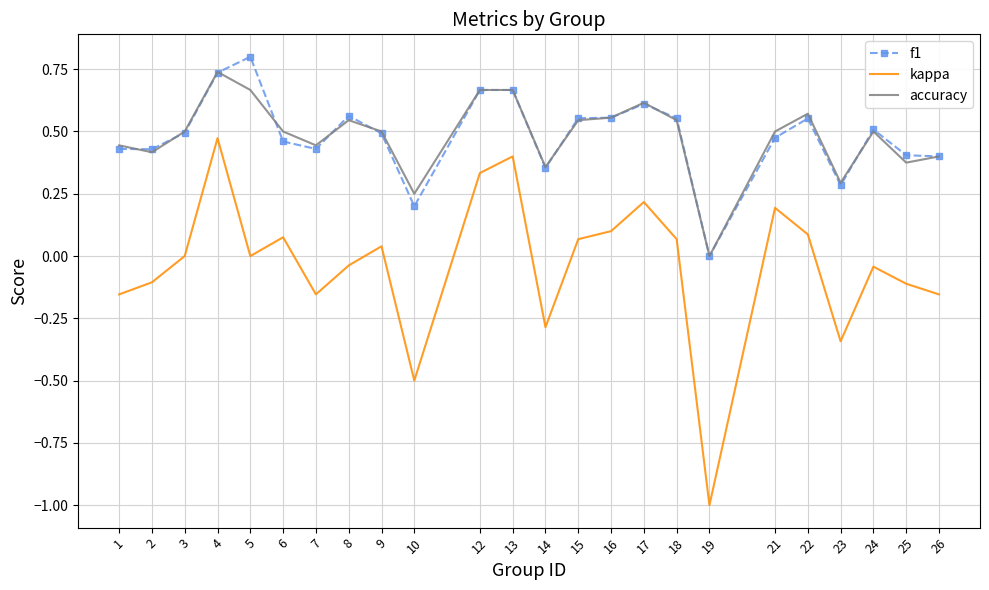

What is the total value across all series at 21?

1.2